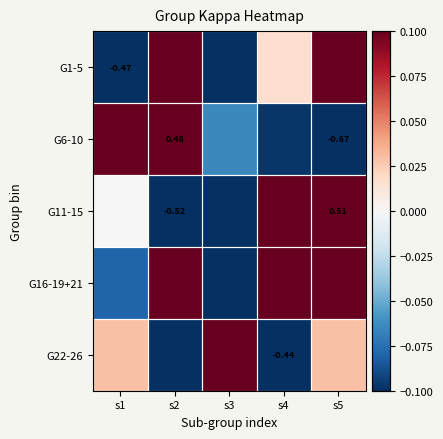

True or false: G22-26 has a value of 0.0 at s5.

False